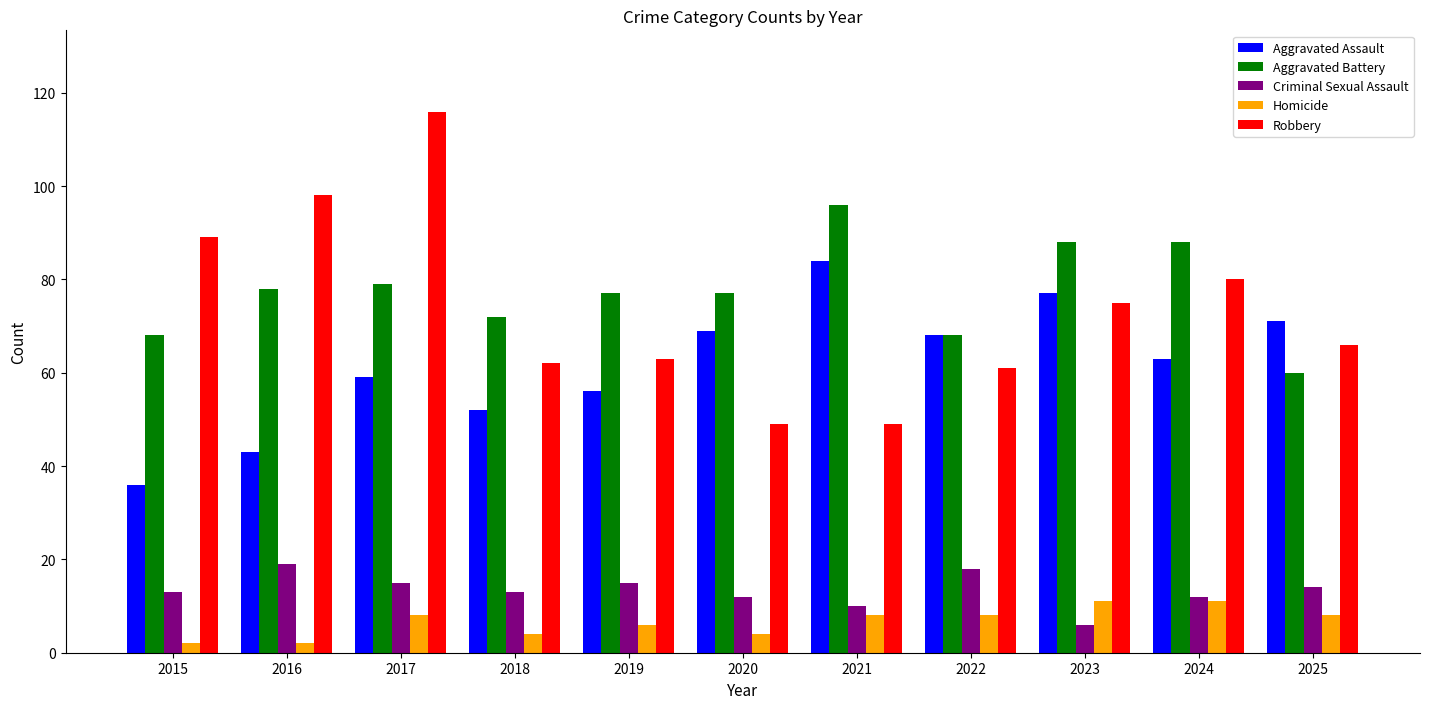

How many series are shown in this chart?

5